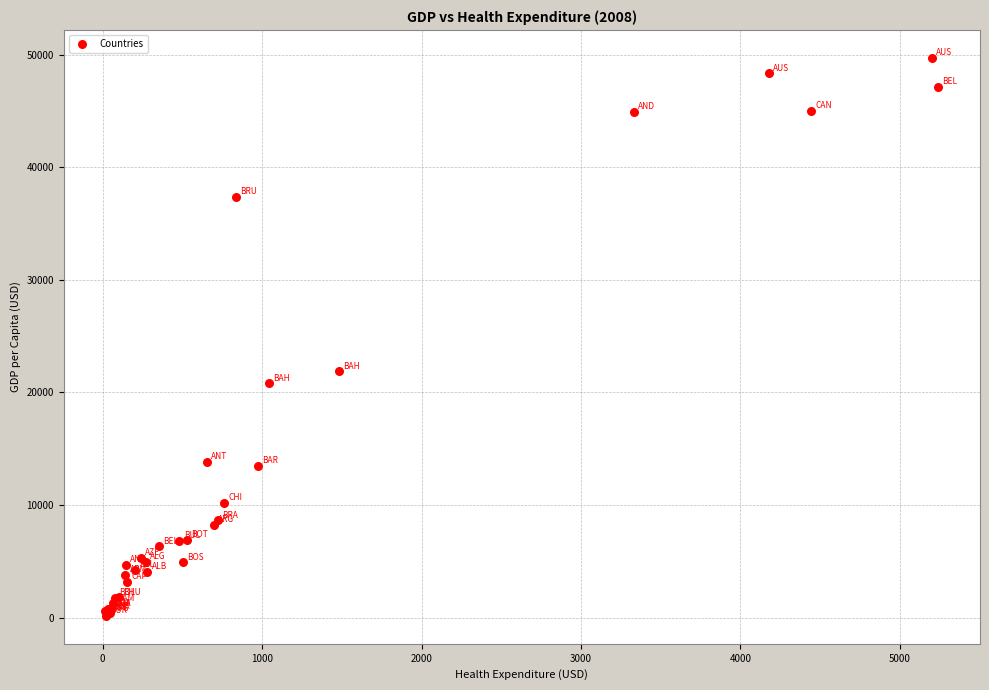

What Y value in the scatter plot is closest to 24943?

21872.2